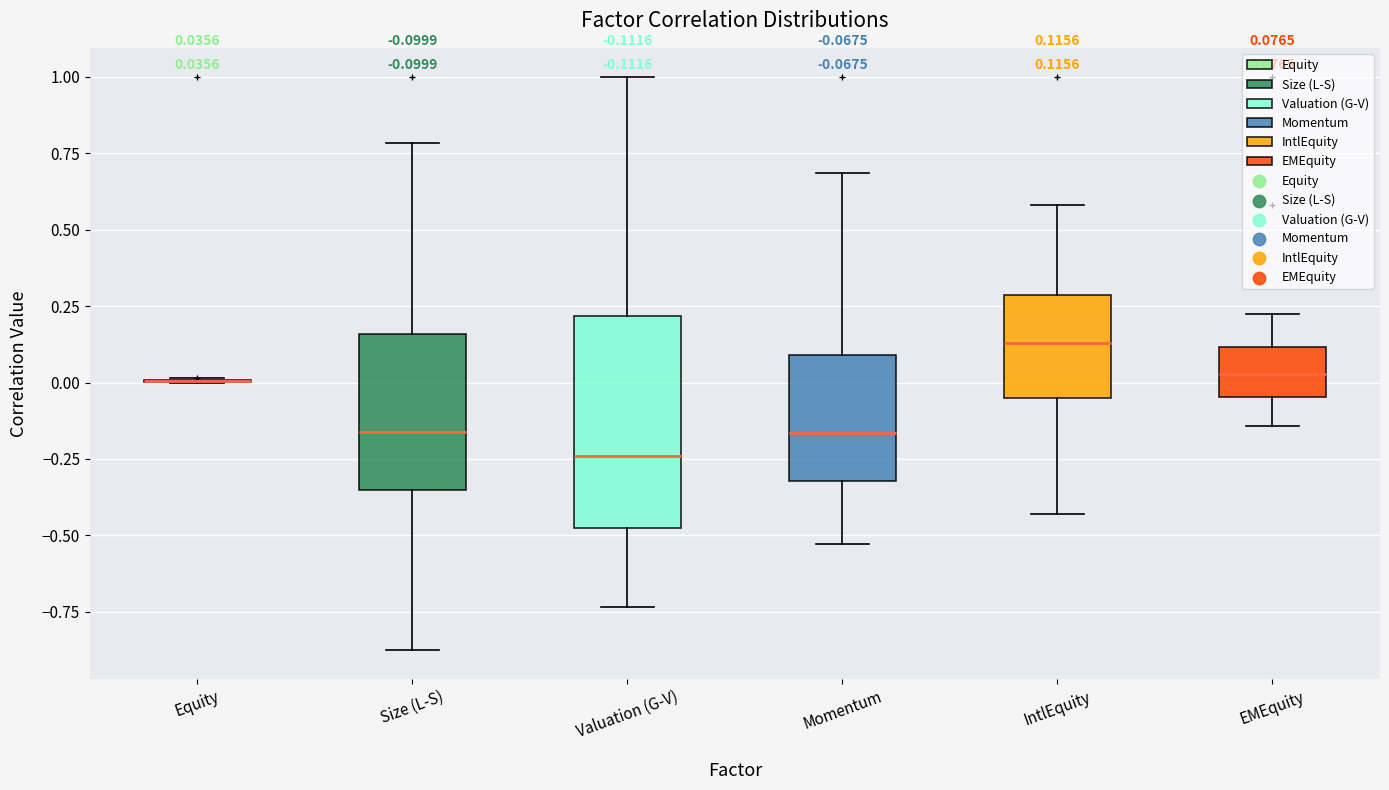

Comparing the boxes themselves (not the whiskers), which one is the tallest?

Valuation (G-V)